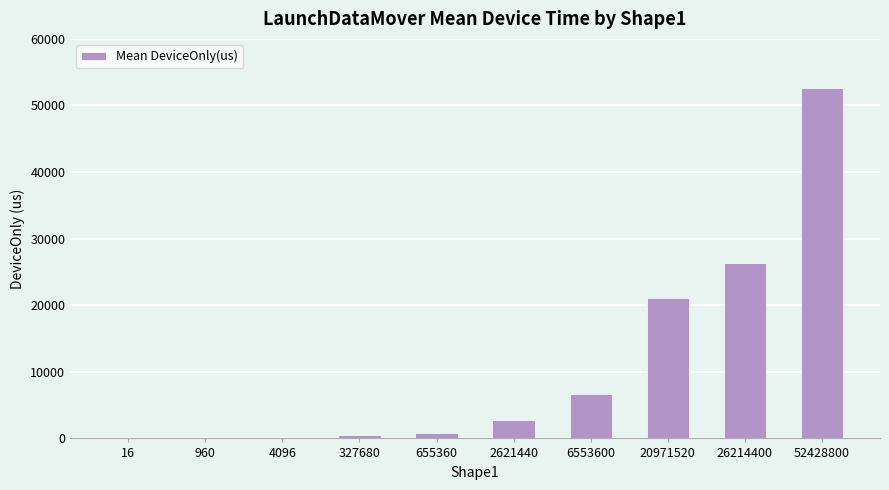

Which has a higher value, 52428800 or 26214400?

52428800